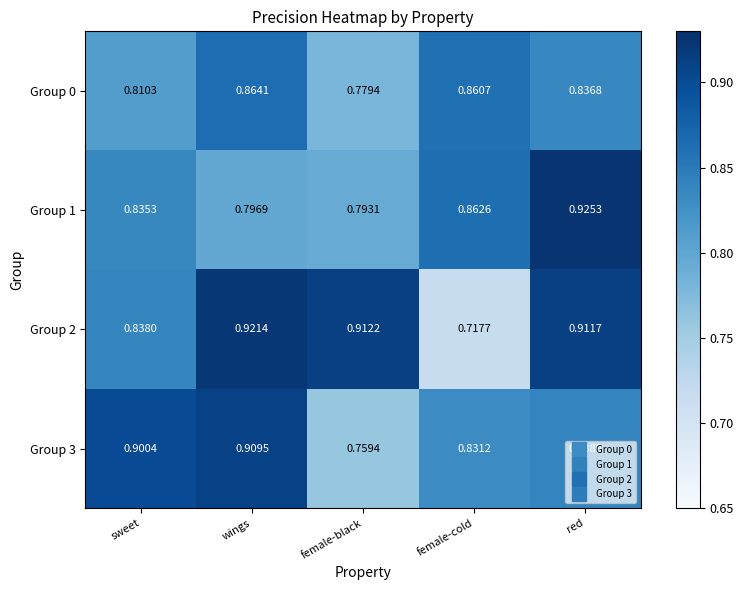

Which series has the largest total across all categories?

Group 2